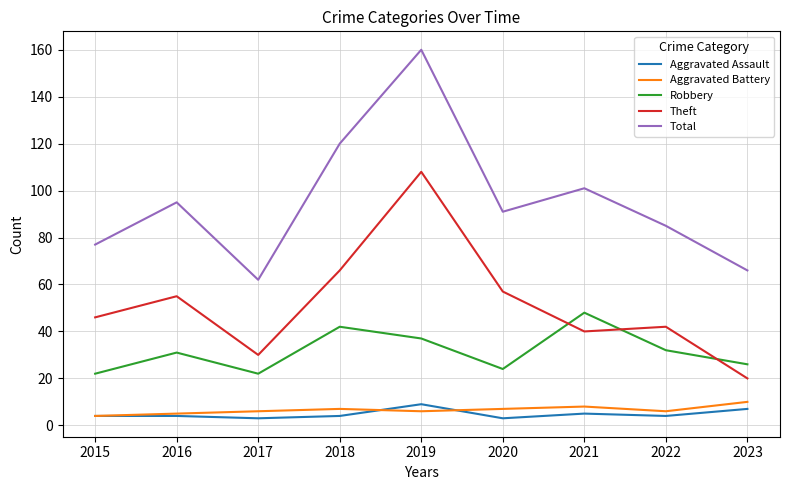

True or false: Theft has a value of 9 at 2022.

False